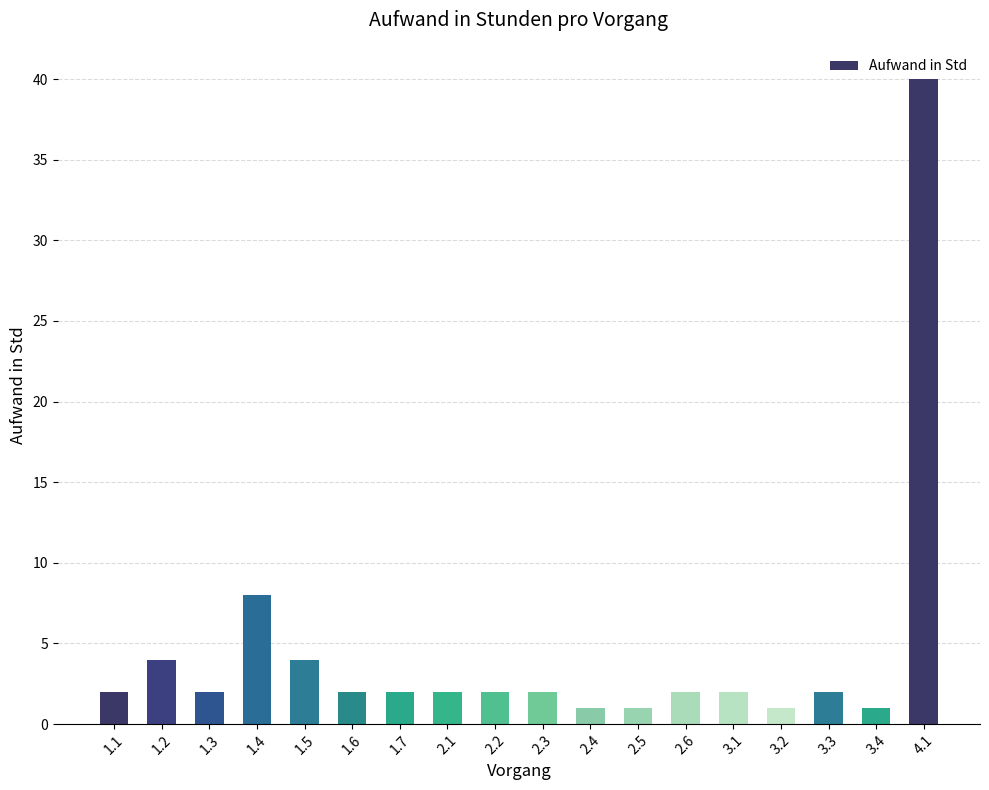

True or false: the data shows 2 at 1.1.

True